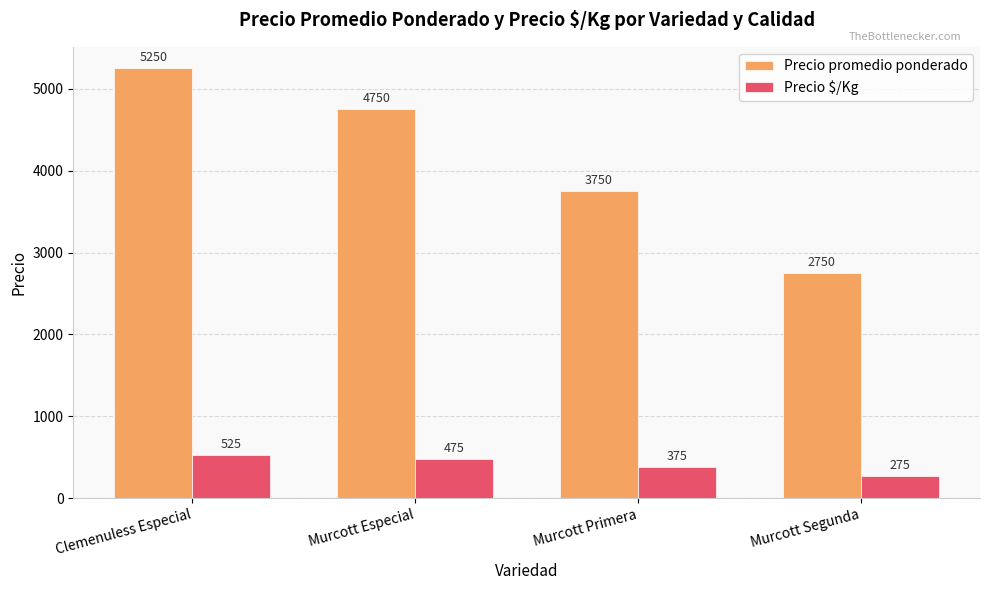

What is the sum of the Precio $/Kg values at Murcott Primera and Clemenuless Especial?

900